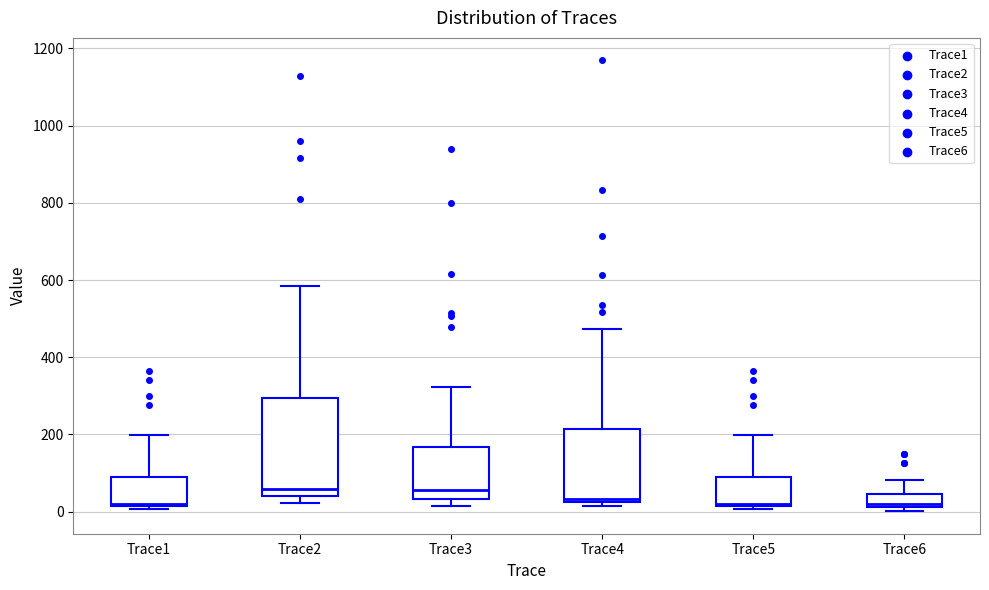

Where does the upper whisker of the box for Trace6 end on the y-axis? The values are not printed on the chart, so give them approximately, as read against the axis.

80